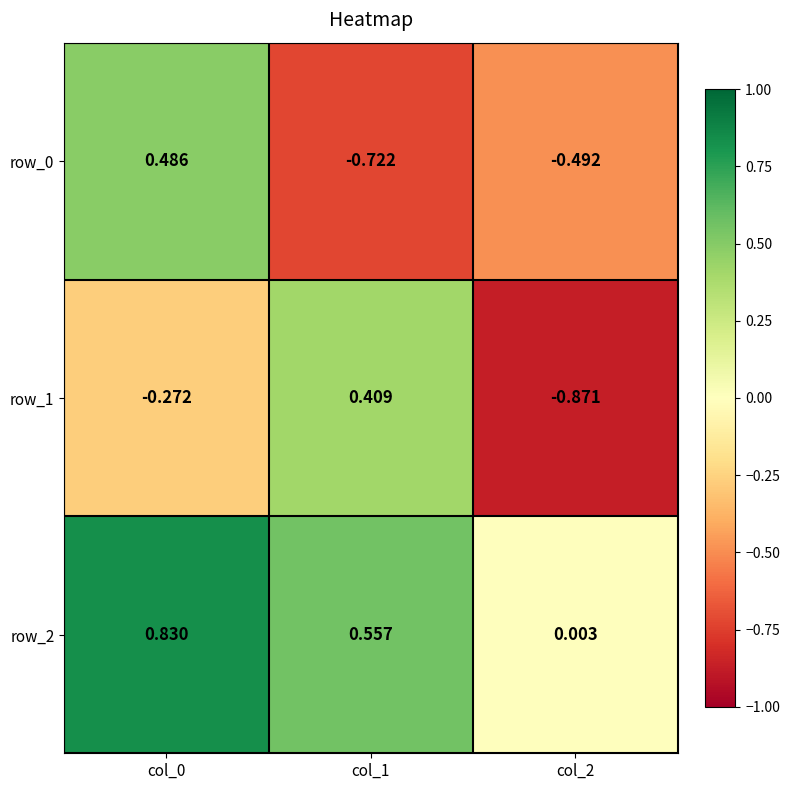

What is the difference between the maximum and minimum values in the row_0 series?

1.2